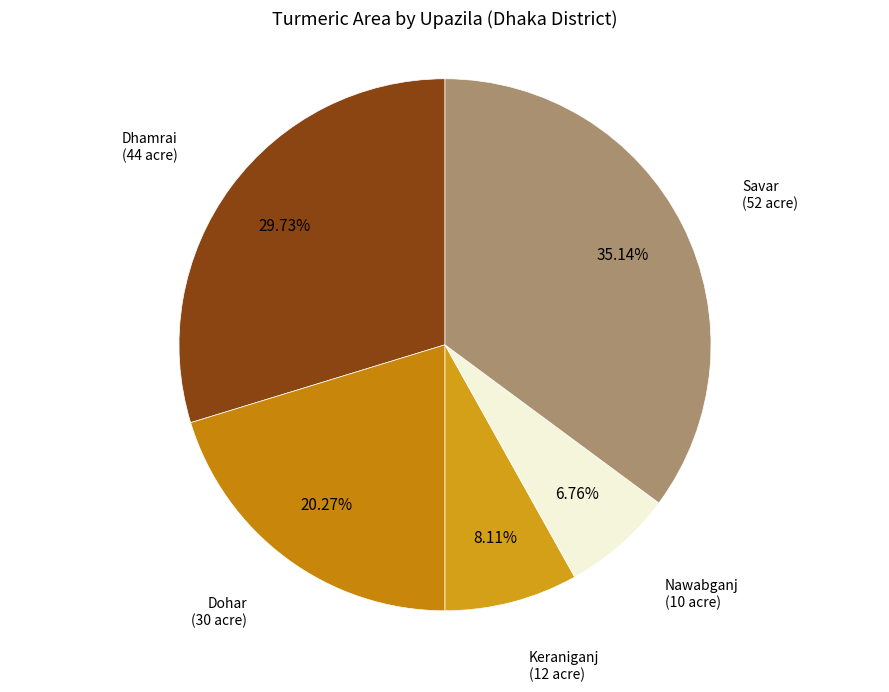

Count the number of slices in the pie.

5